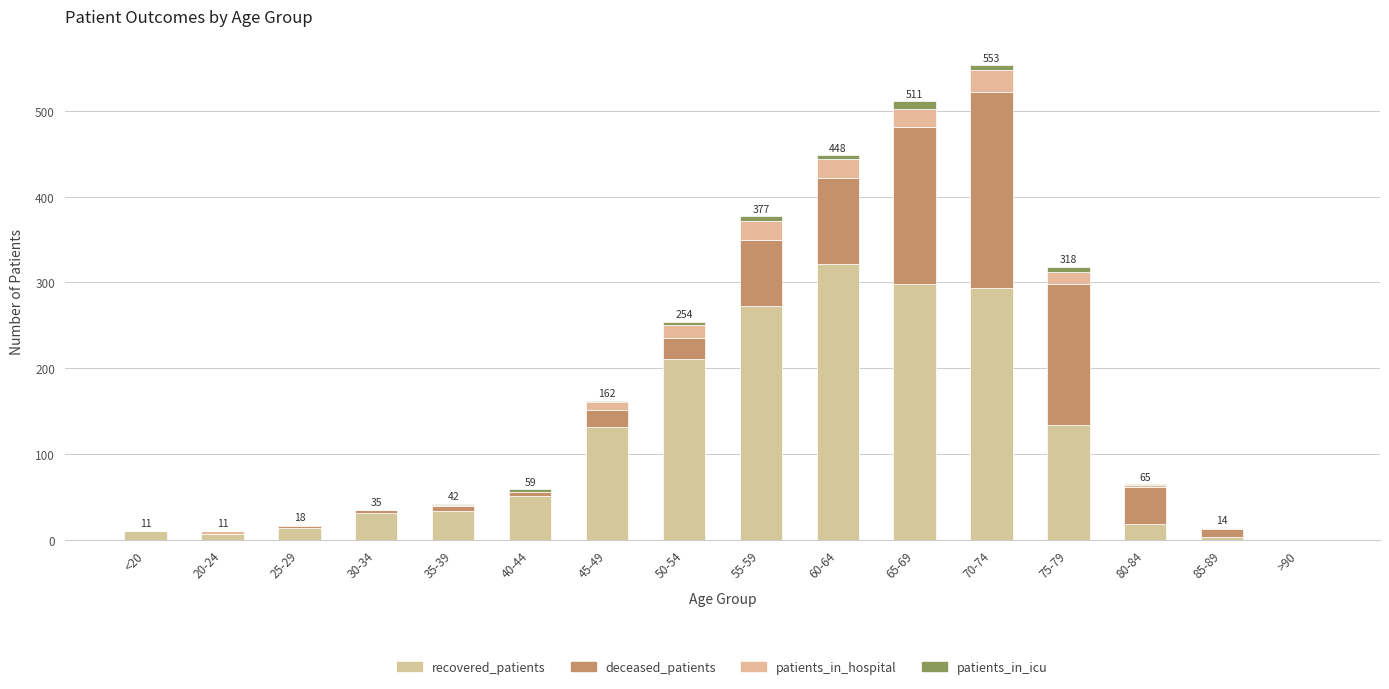

Does the chart contain stacked bars?

Yes